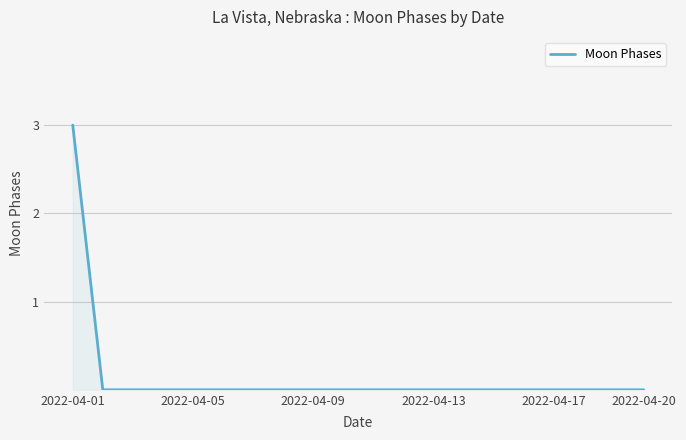

What is the maximum value shown in the chart?

3